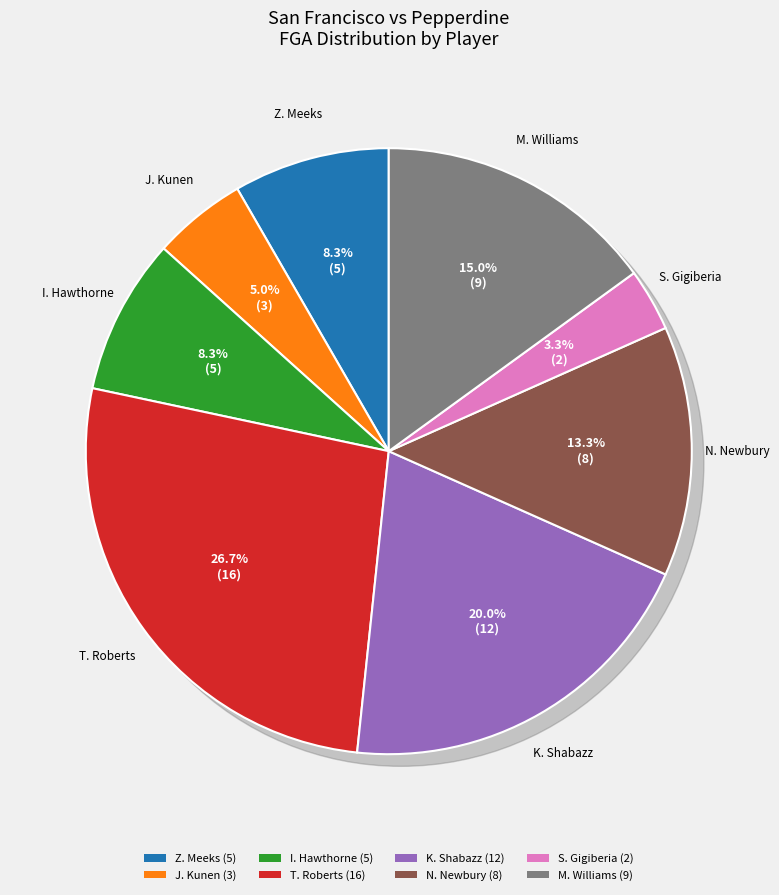

How many segments does this pie chart have?

8